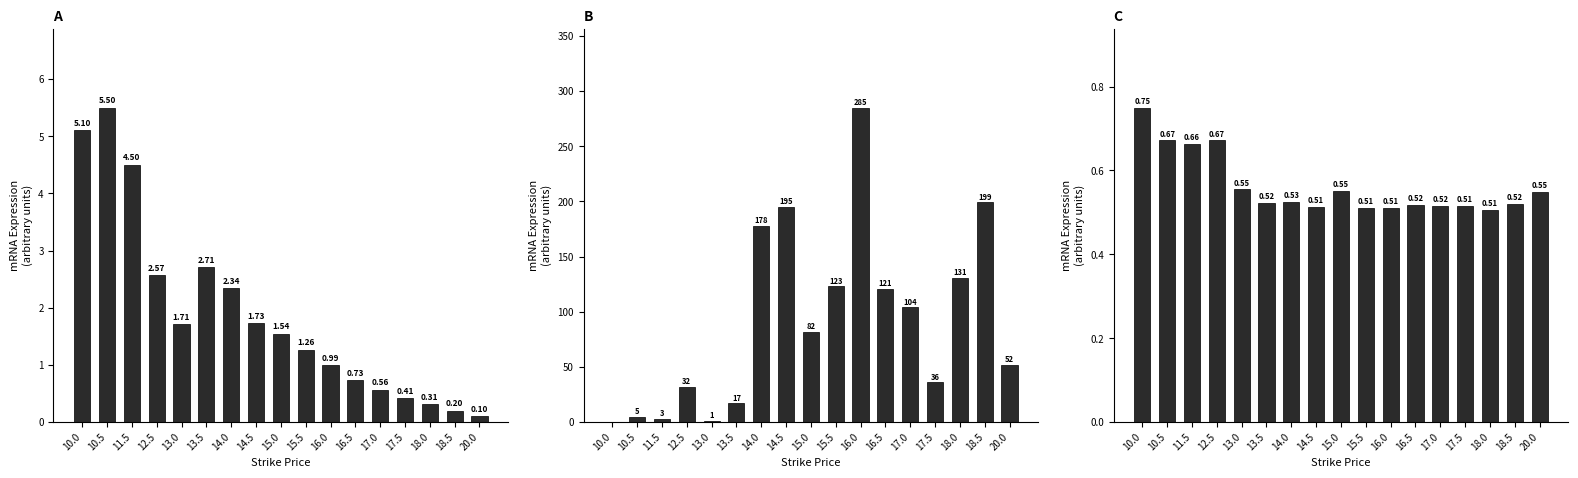

Where is openInterest nearest to the value 142?

18.0